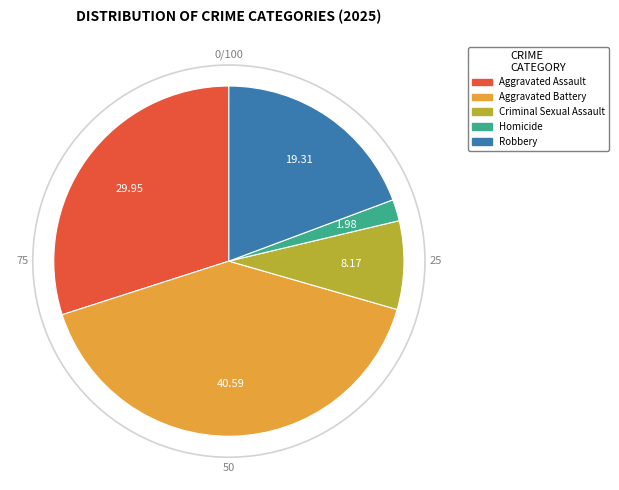

Does Homicide represent more than half of the total?

No